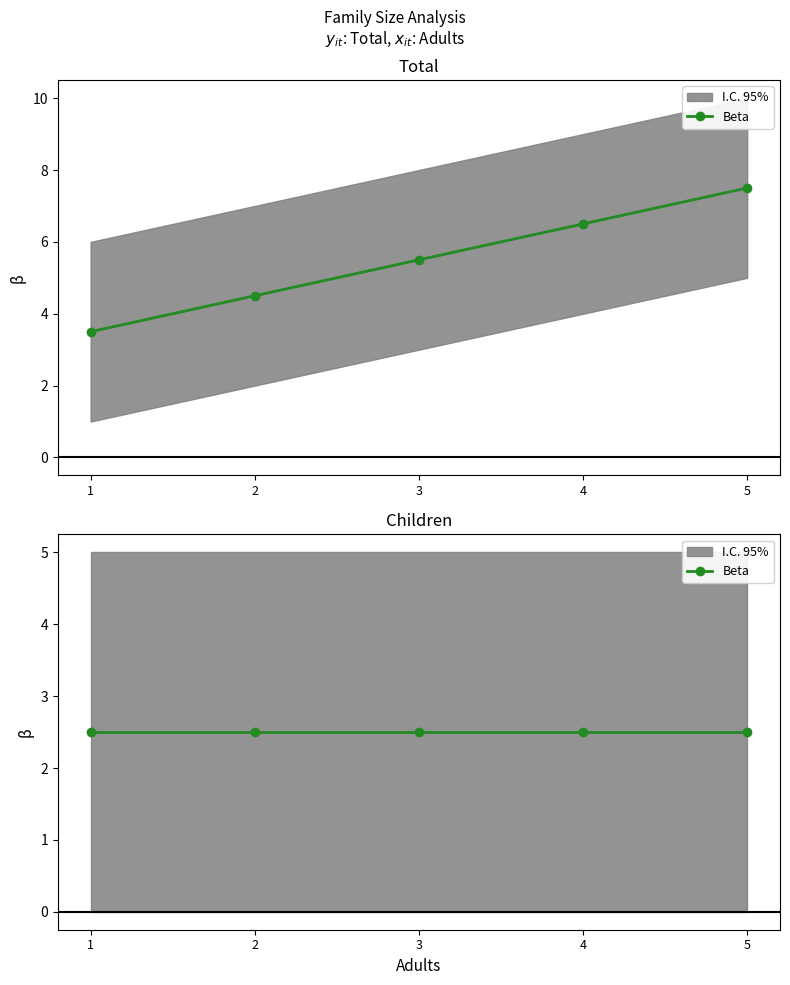

True or false: Total_lower has a value of 1.0 at 1.

True